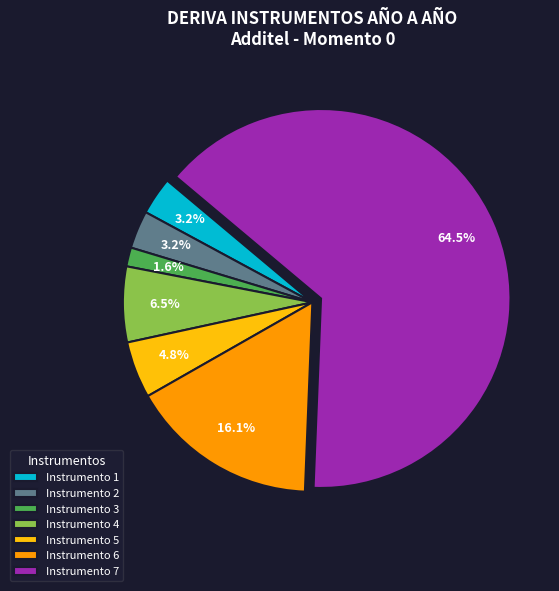

What is the largest slice in the pie chart?

Instrumento 7